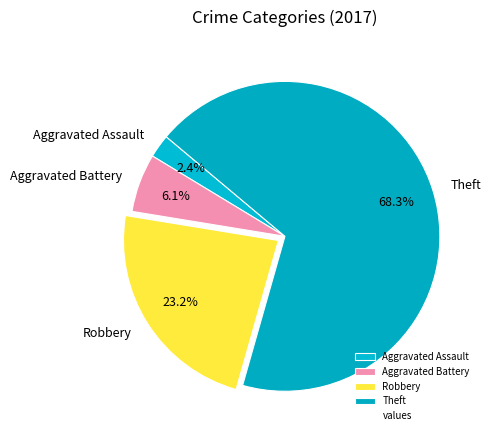

Is it true that Robbery is 23% of the pie?

True